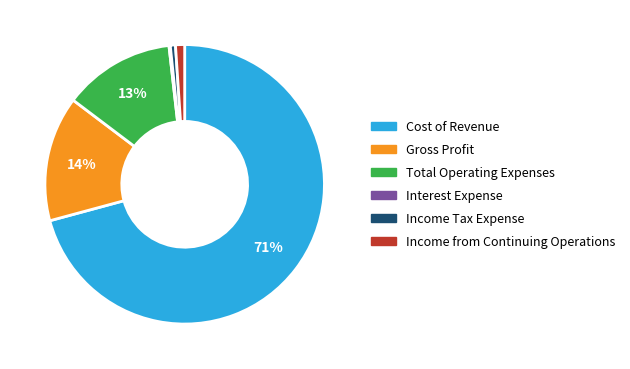

Is Gross Profit the majority of the pie?

No